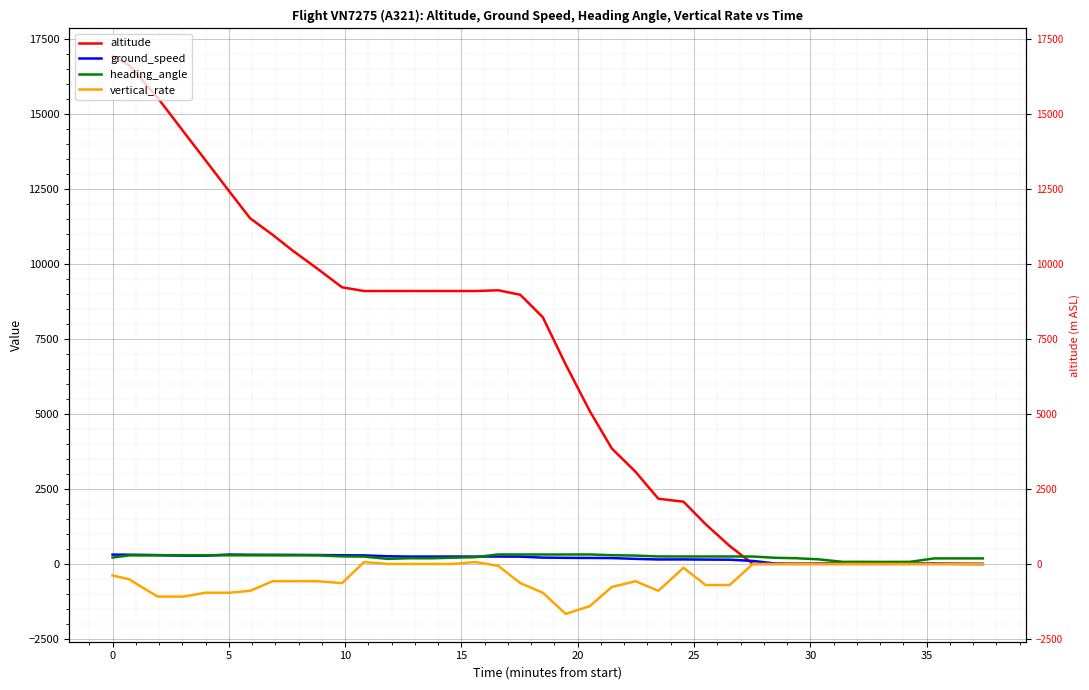

Rank the series by their maximum value, from highest to lowest.

altitude, heading_angle, ground_speed, vertical_rate